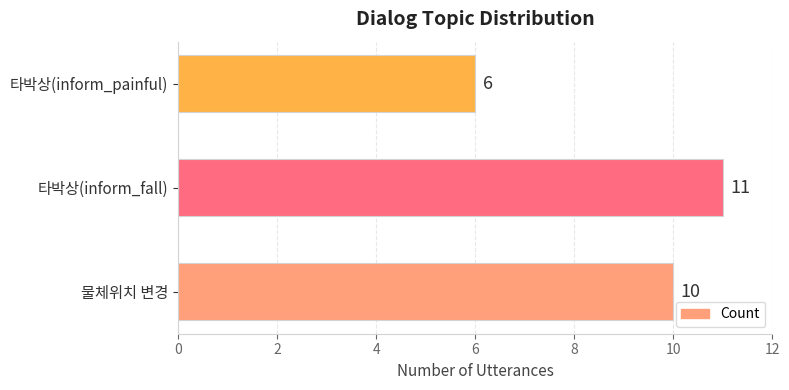

Which has a higher value, 물체위치 변경 or 타박상(inform_painful)?

물체위치 변경